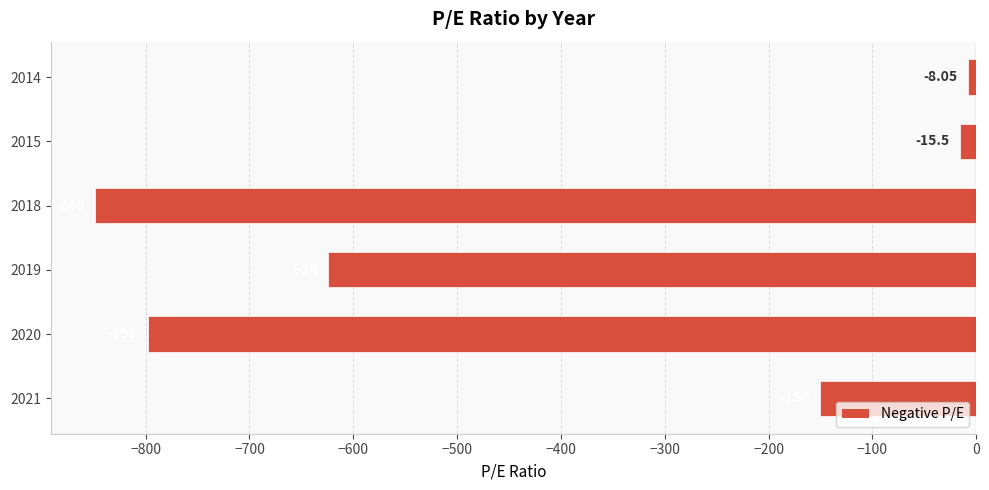

What is the change in value from 2020 to 2019?

+174.0